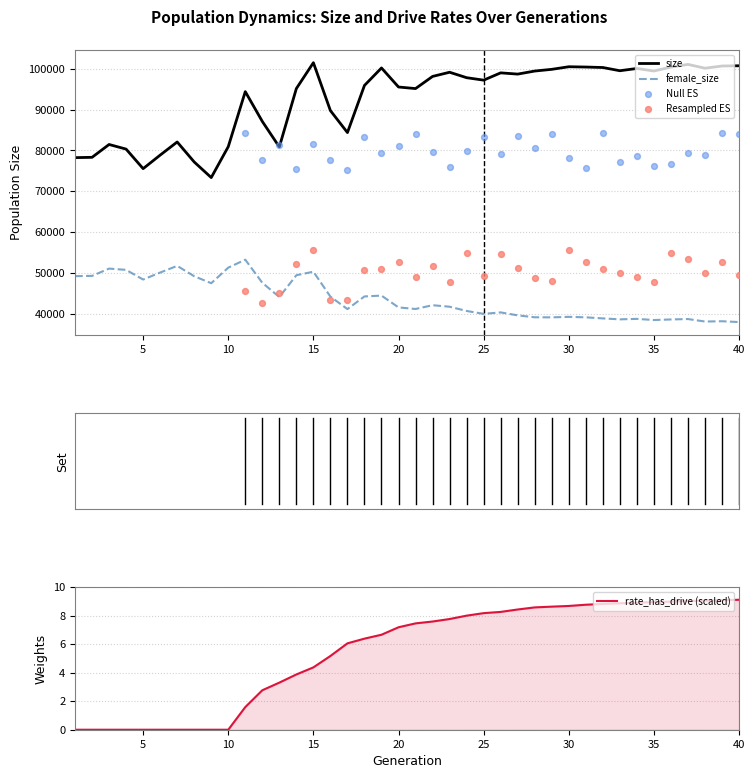

Which series has the largest total across all categories?

size